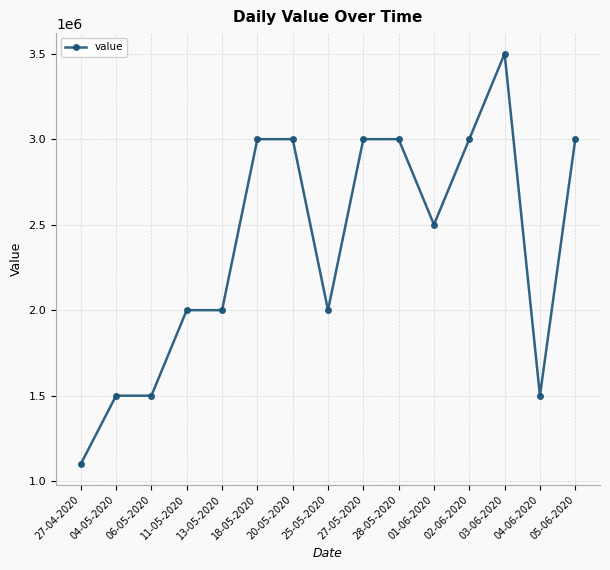

Count the values in the range 1500000 to 3000000.

13